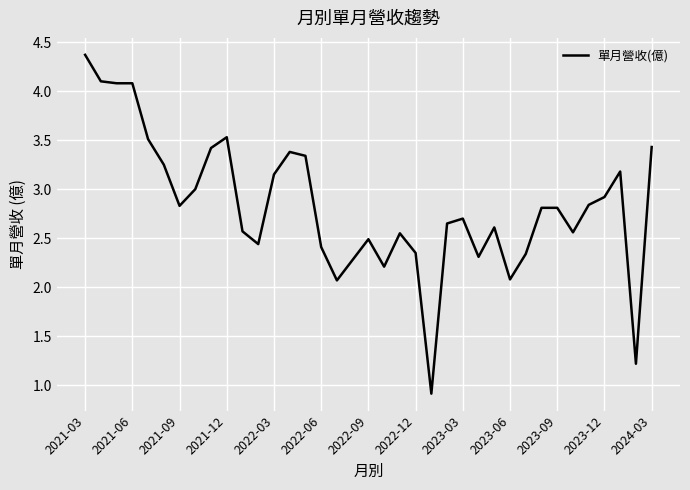

What is the greatest value displayed?

4.4